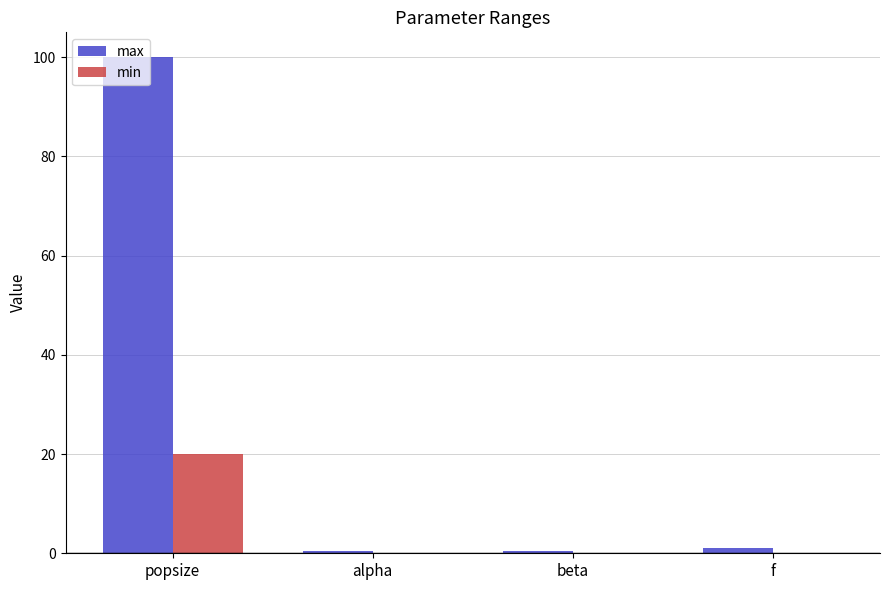

What are all the series names shown in the legend?

max, min